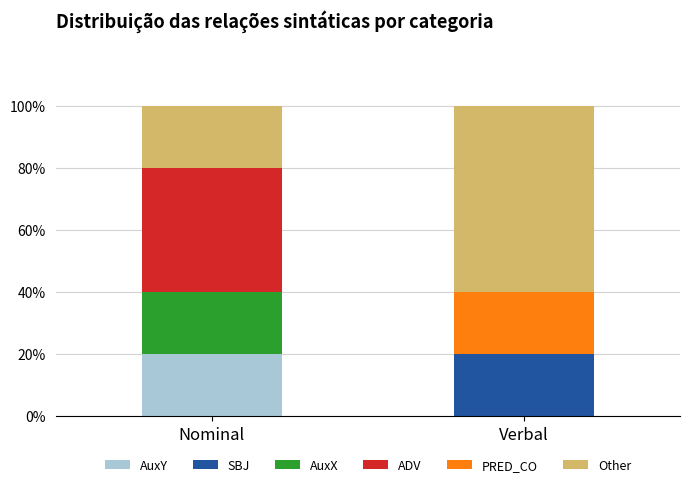

How many data points does each series have?

2